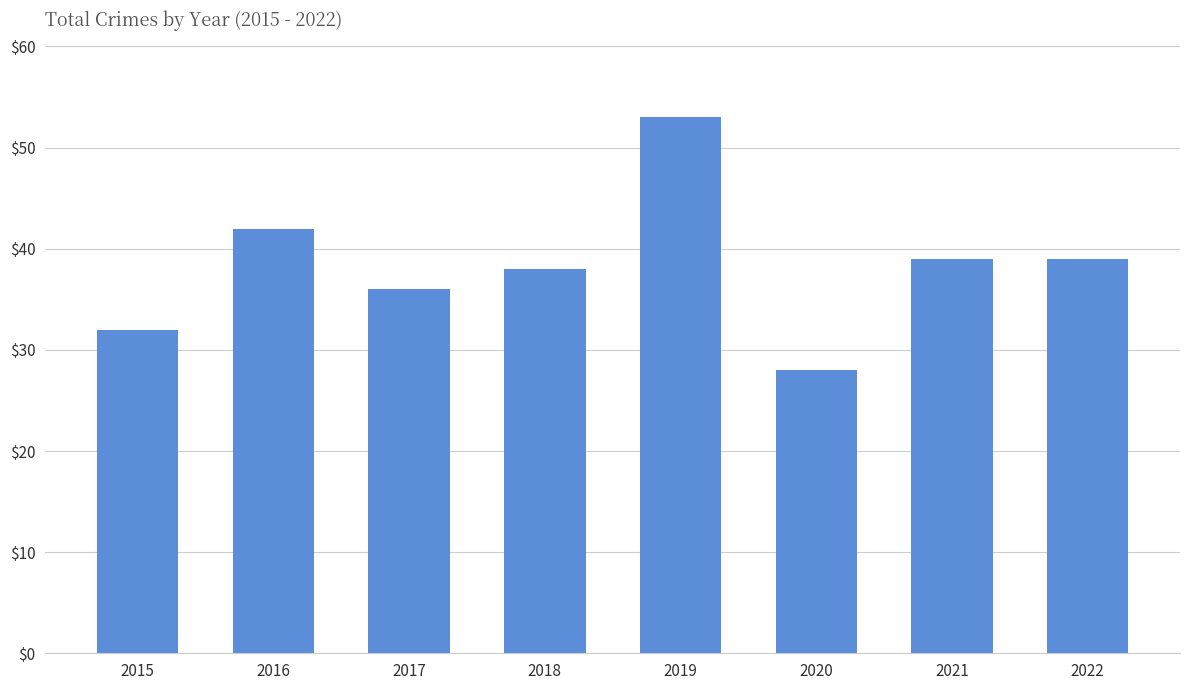

What is the greatest value displayed?

53